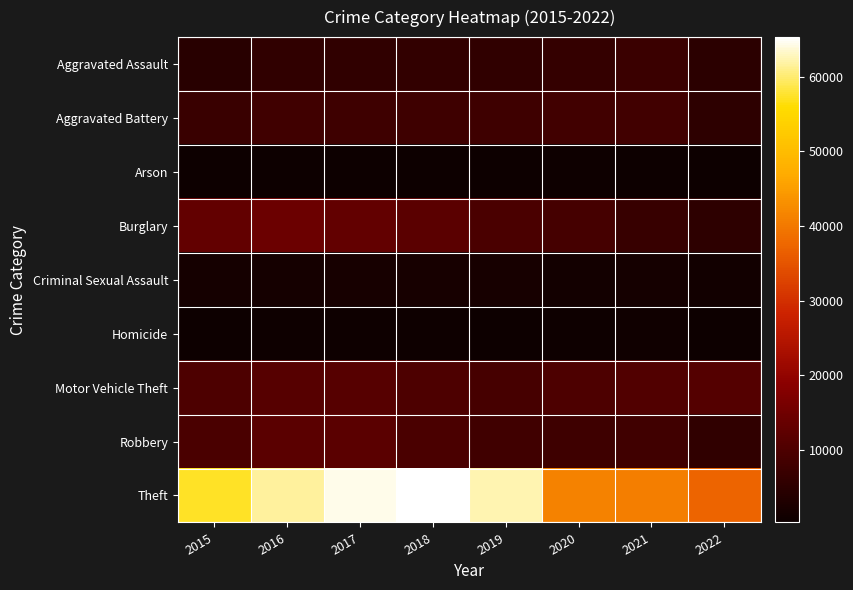

Reading right to left, what are all the values shown in this chart?

Aggravated Assault: 2022=5105	2021=7241	2020=6263	2019=5840	2018=6001	2017=5793	2016=5712	2015=4480
Aggravated Battery: 2022=5324	2021=8348	2020=8319	2019=7857	2018=7735	2017=7845	2016=8085	2015=7018
Arson: 2022=293	2021=526	2020=589	2019=376	2018=373	2017=444	2016=515	2015=448
Burglary: 2022=5150	2021=6655	2020=8754	2019=9639	2018=11746	2017=13001	2016=14289	2015=13184
Criminal Sexual Assault: 2022=1221	2021=1673	2020=1441	2019=1866	2018=1966	2017=1931	2016=1810	2015=1658
Homicide: 2022=495	2021=801	2020=785	2019=498	2018=589	2017=672	2016=786	2015=496
Motor Vehicle Theft: 2022=11157	2021=10591	2020=9953	2019=8978	2018=9983	2017=11380	2016=11286	2015=10068
Robbery: 2022=5811	2021=7920	2020=7855	2019=7994	2018=9679	2017=11880	2016=11960	2015=9638
Theft: 2022=37258	2021=40745	2020=41296	2019=62478	2018=65282	2017=64380	2016=61618	2015=57350